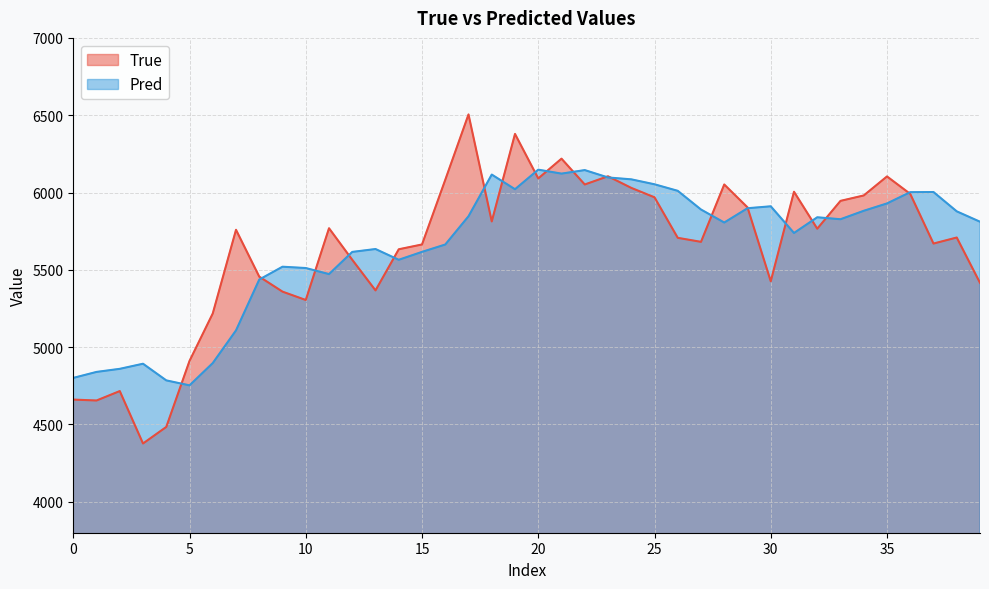

What is the difference between the Pred values at 29 and 32?

58.5